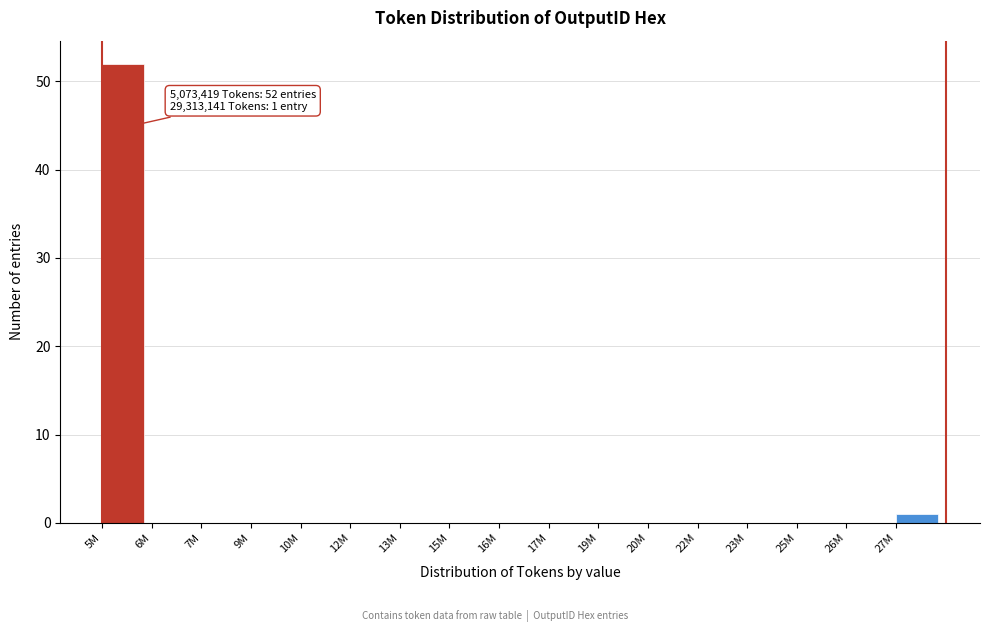

Reading left to right, transcribe all the data shown in this chart.

5M=52	6M=0	7M=0	9M=0	10M=0	12M=0	13M=0	15M=0	16M=0	17M=0	19M=0	20M=0	22M=0	23M=0	25M=0	26M=0	27M=1